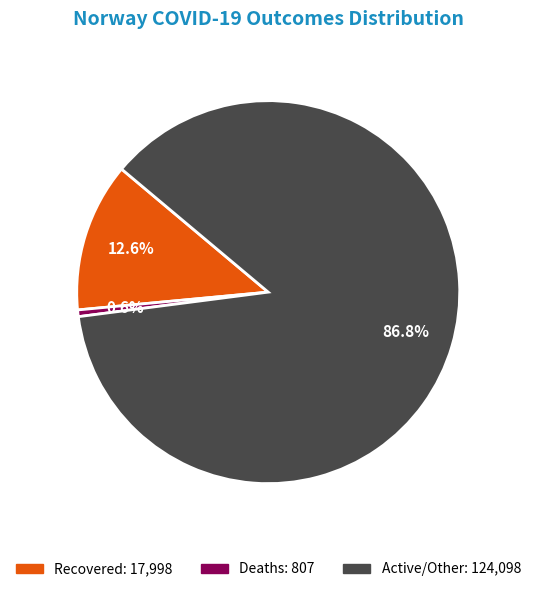

Is there any slice that represents more than half of the pie?

Yes